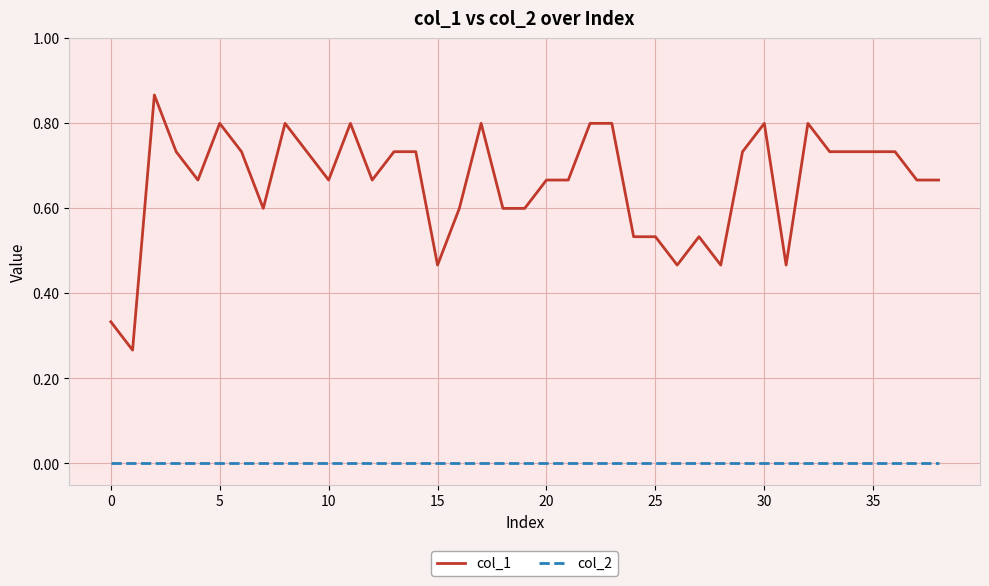

What is the difference between the maximum and minimum values in the col_1 series?

0.6